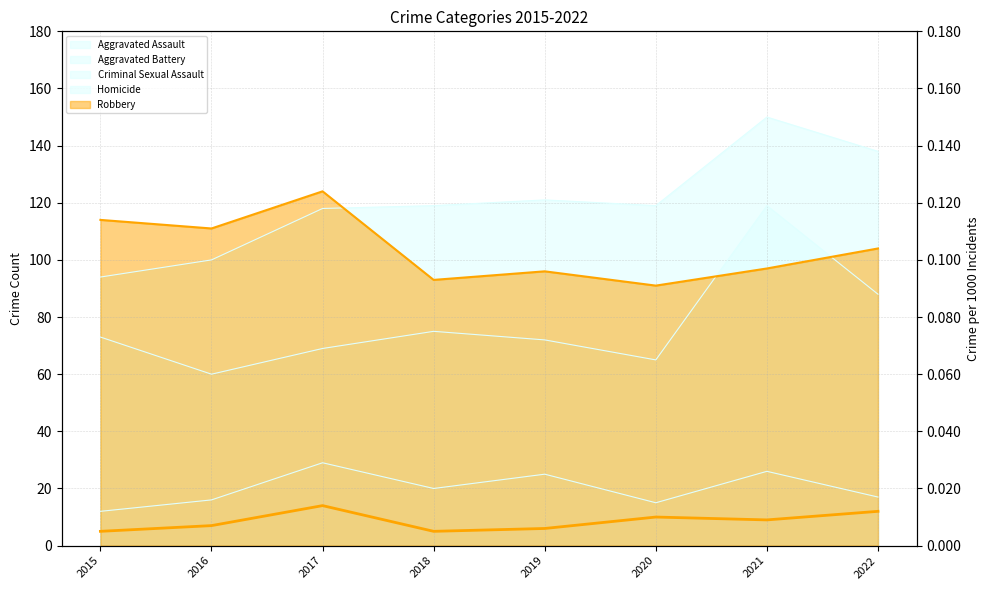

True or false: Criminal Sexual Assault and Aggravated Assault cross at least once.

False